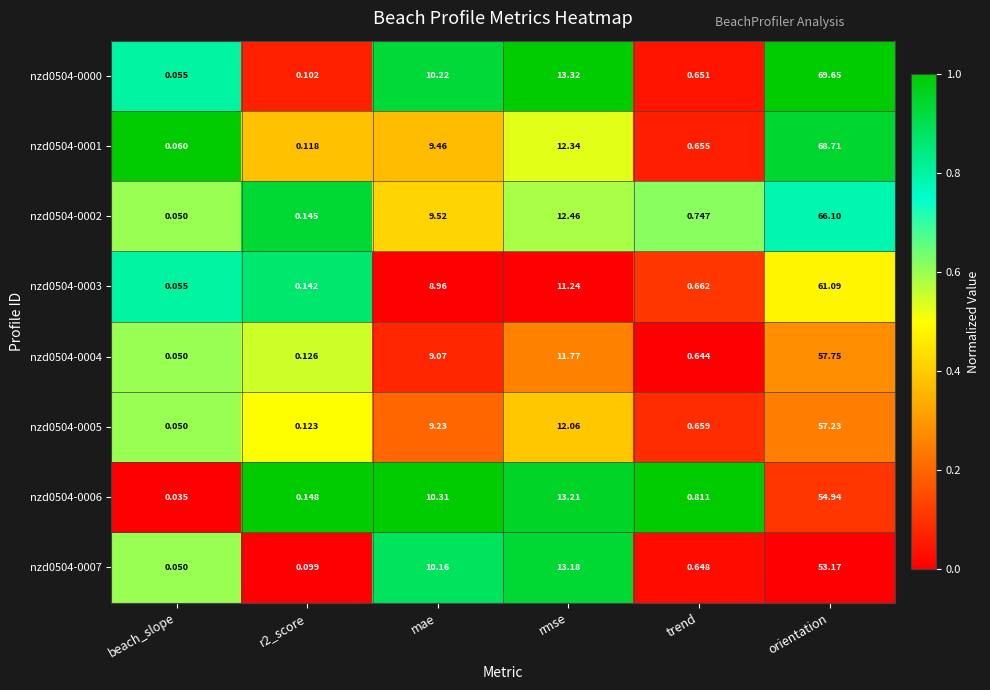

Where does the nzd0504-0004 series first go above 9?

mae